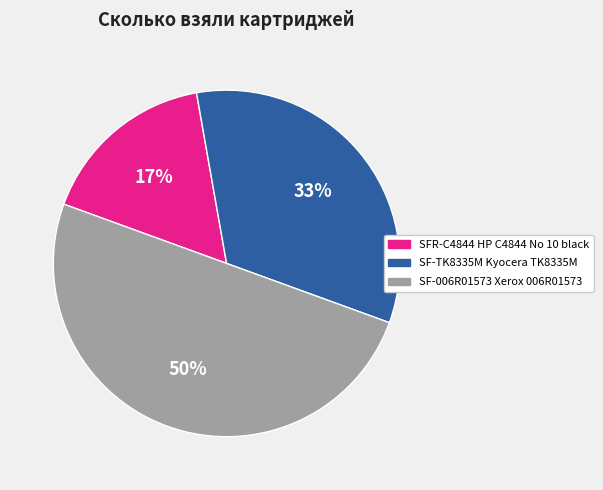

How many segments does this pie chart have?

3